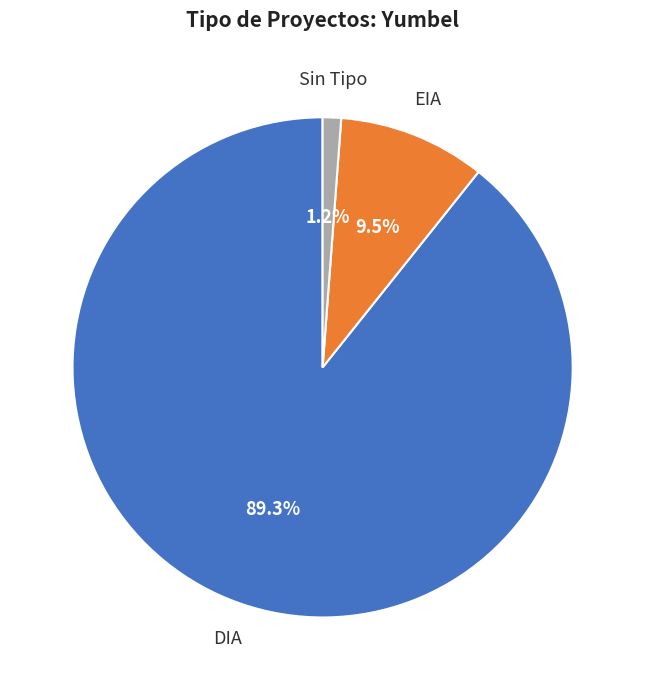

How many slices are in this pie chart?

3